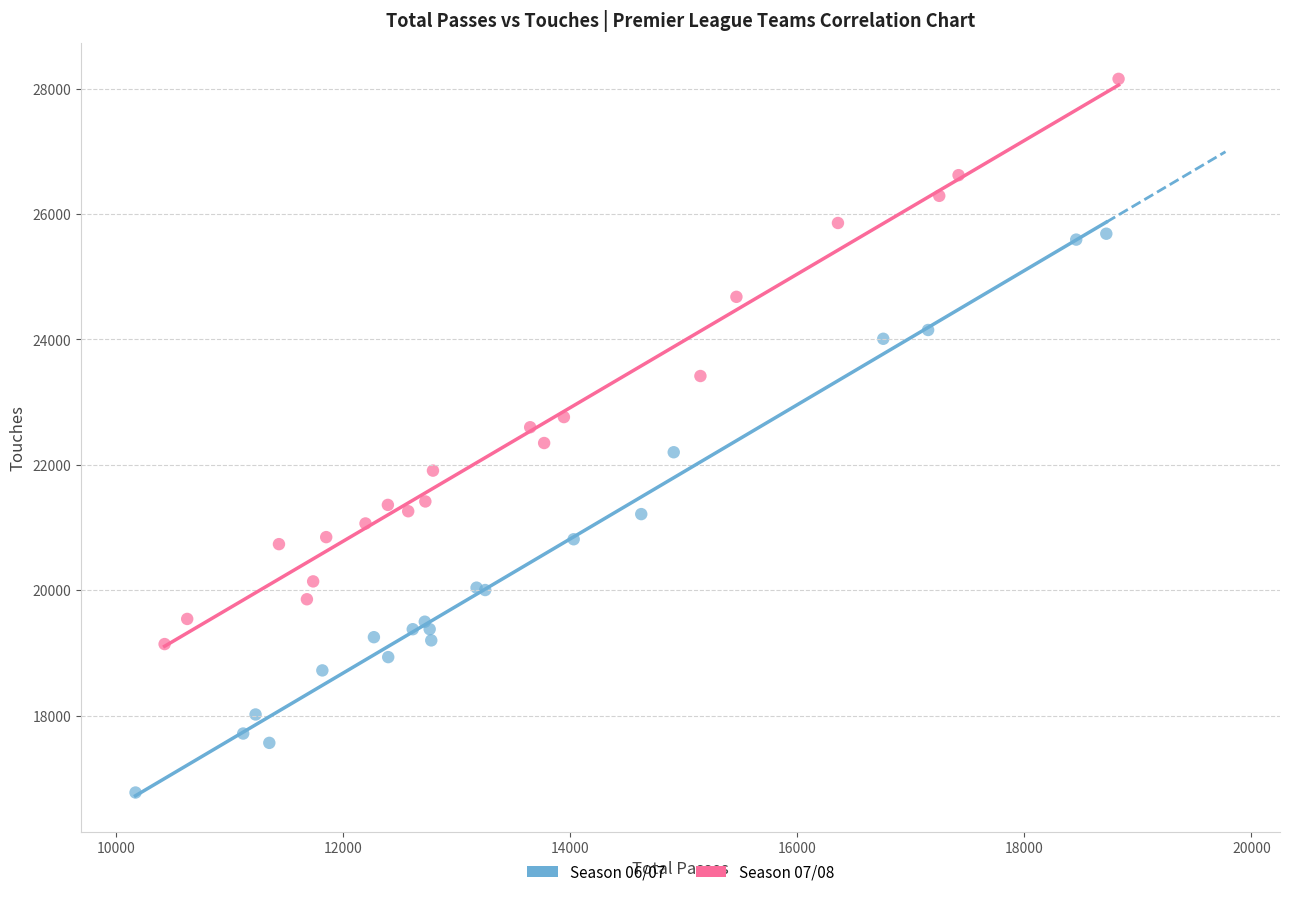

Which series reaches the maximum Y coordinate?

Season 07/08